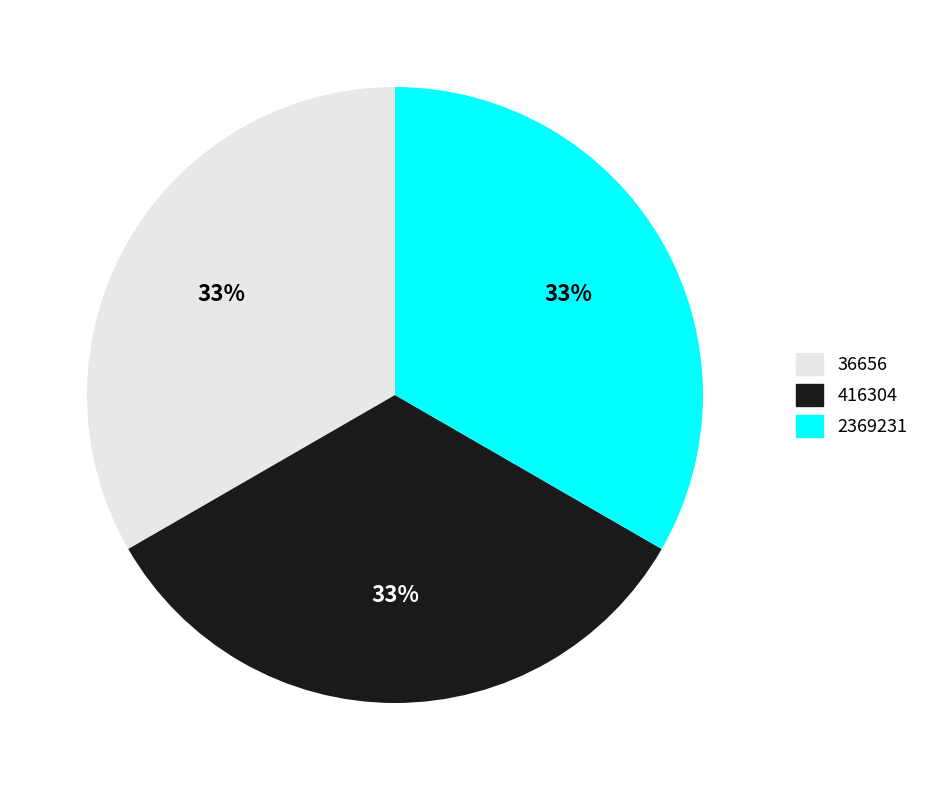

To the nearest percent, what portion does 2369231 represent?

33%